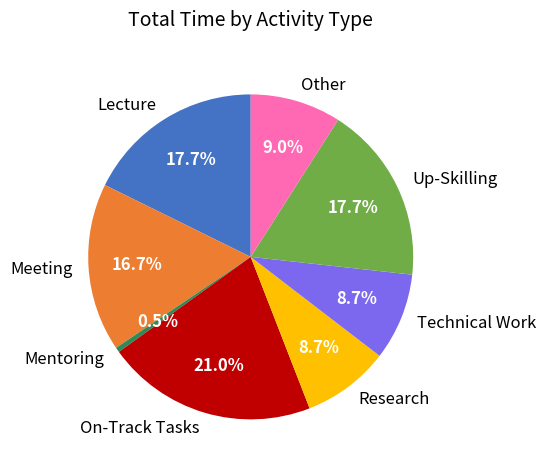

To the nearest percent, what portion does Meeting represent?

17%